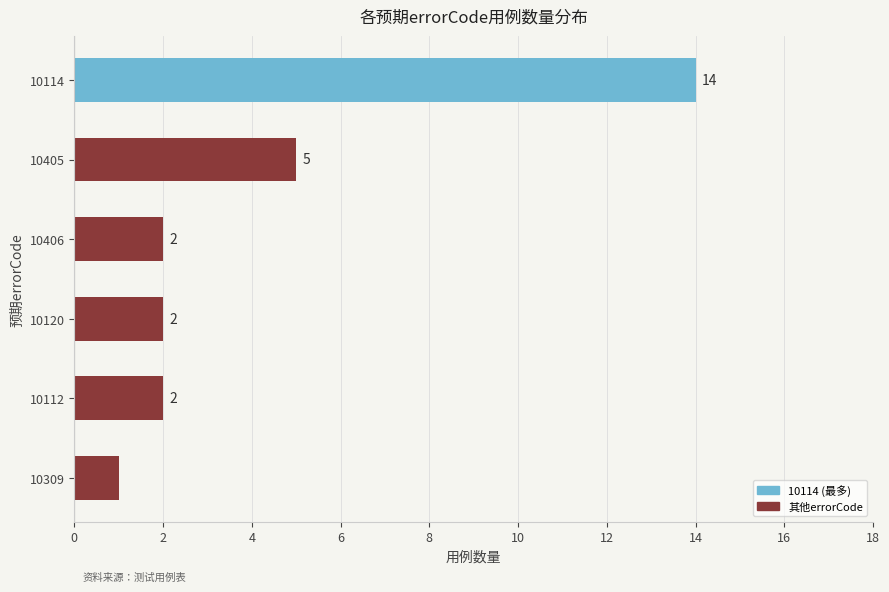

Reading bottom to top, what are all the values shown in this chart?

1	2	2	2	5	14